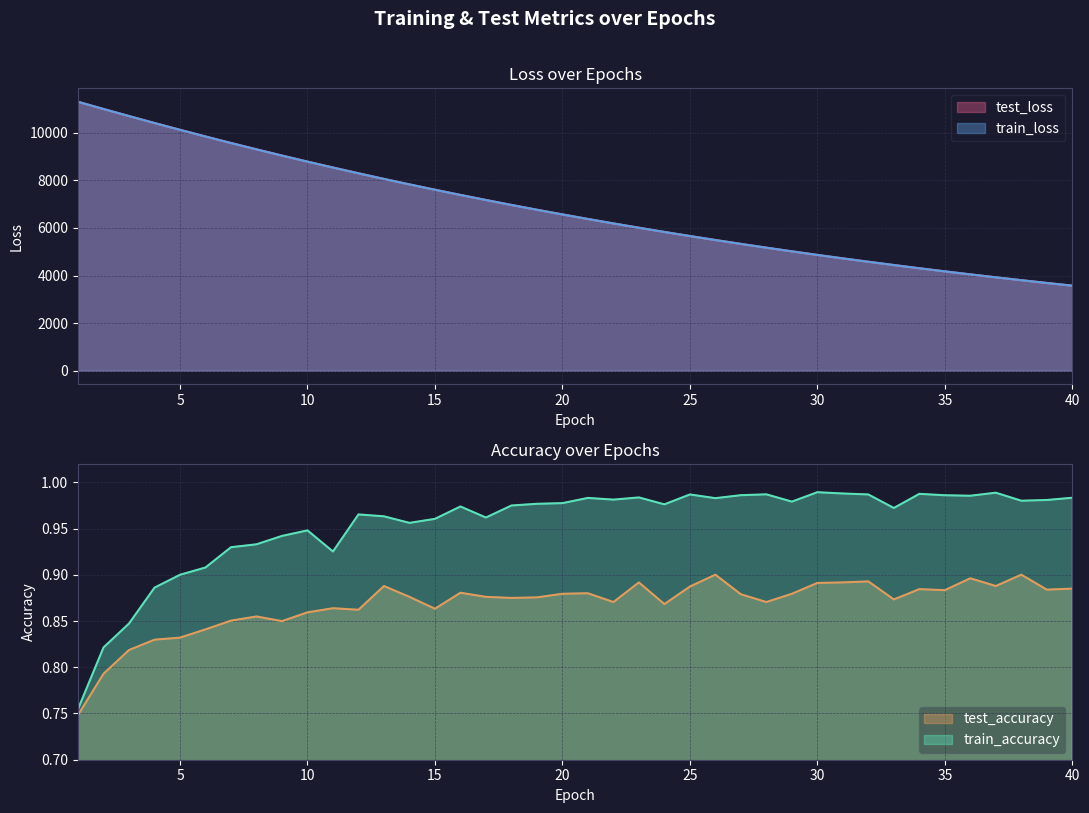

What is the difference between the highest and lowest values at 17?

1.6